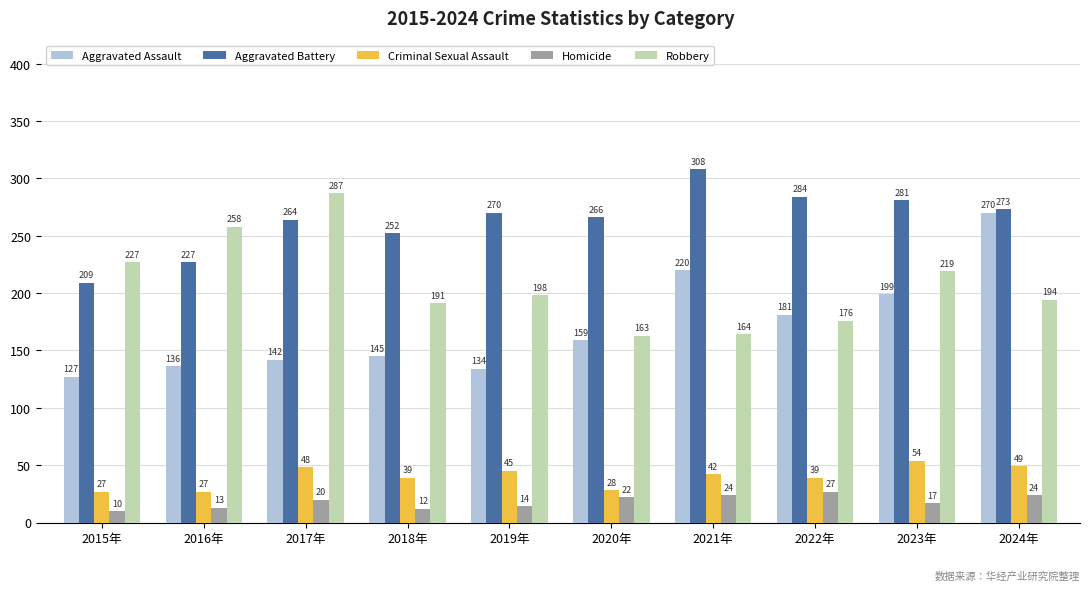

At which category does the chart reach its peak across all series?

2021年